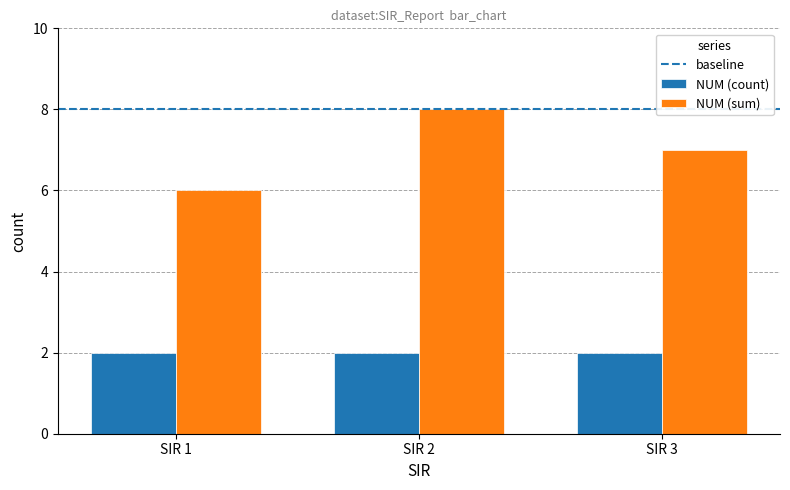

Rank the series by their maximum value, from highest to lowest.

NUM (sum), NUM (count)